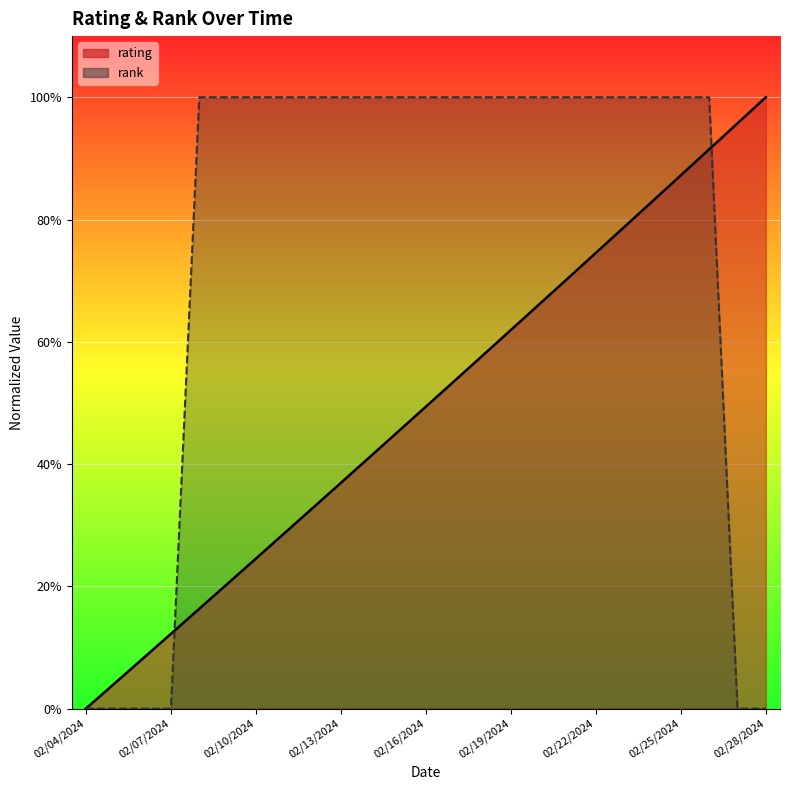

At which label does rank reach its minimum?

02/04/2024